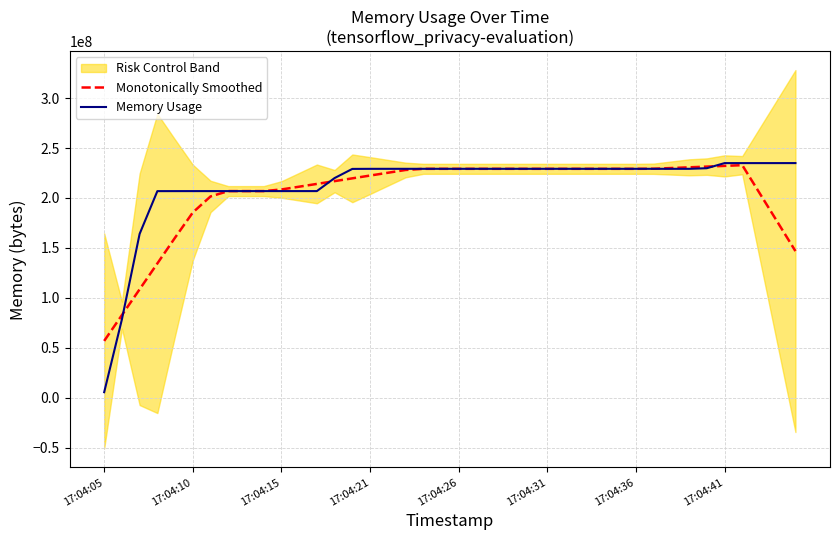

What is the maximum value for Monotonically Smoothed?

232866304